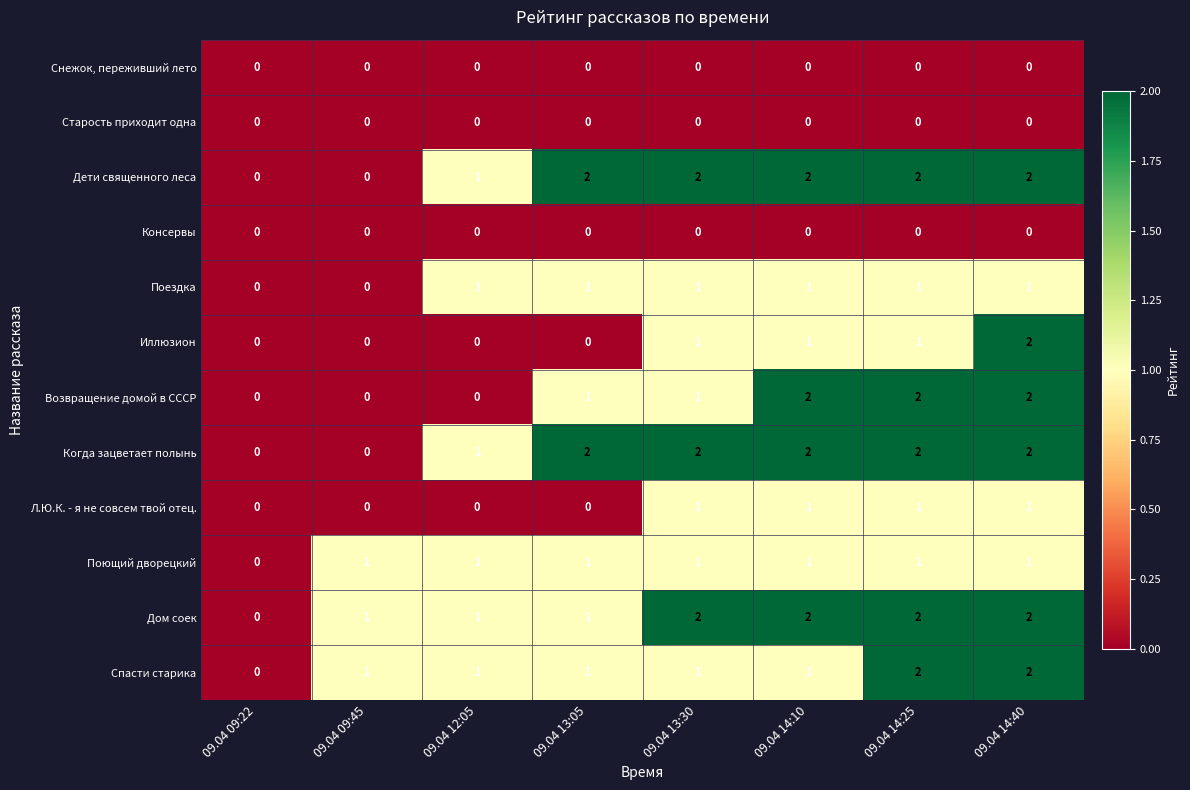

Between 09.04 14:25 and 09.04 14:40, which series saw the biggest shift?

Иллюзион